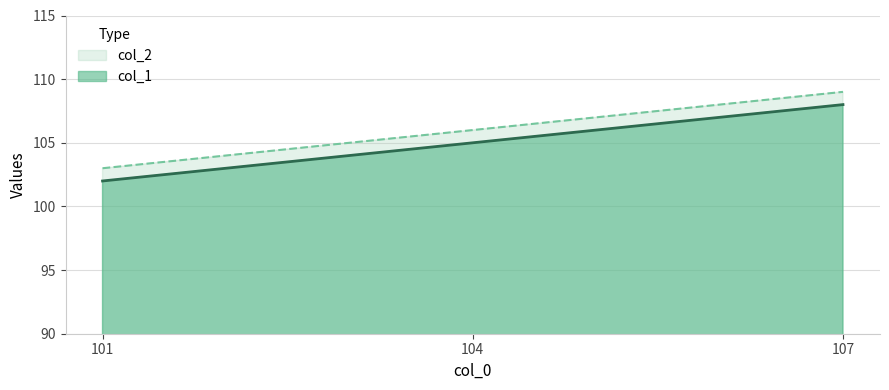

At how many categories does at least one series exceed 102?

3